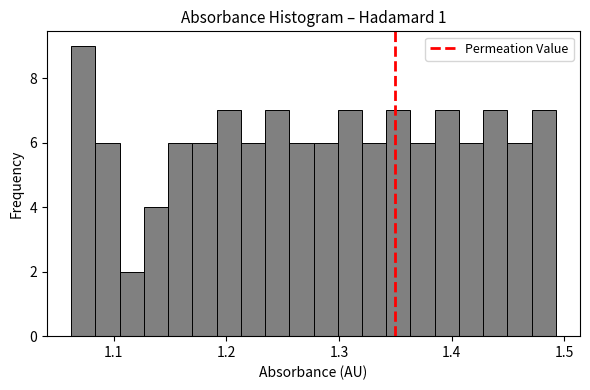

Read against the x-axis, roughly where is the centre of the tallest bar?

1.07